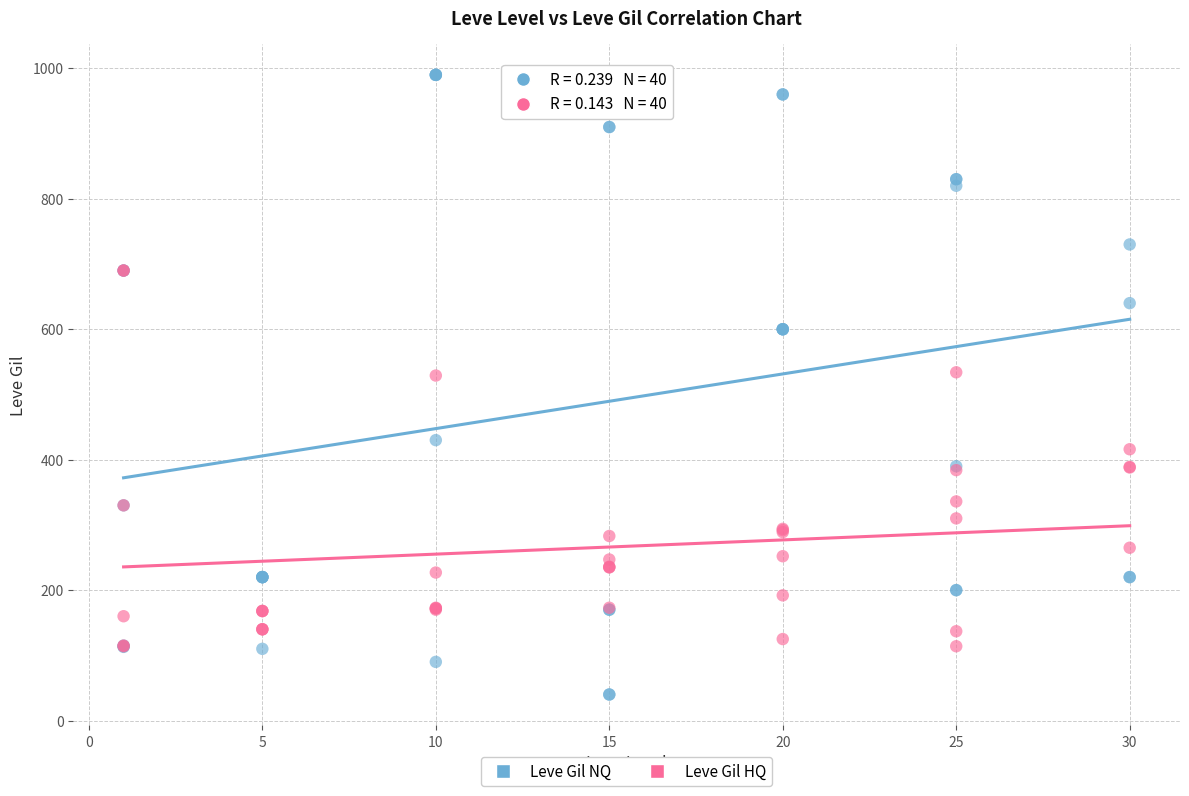

What are all the series names shown in the legend?

Leve Gil NQ, Leve Gil HQ